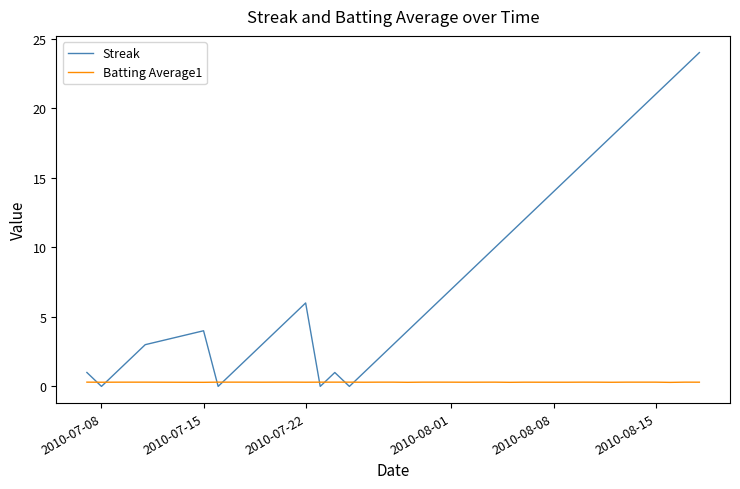

Which series has the largest range (max minus min)?

Streak